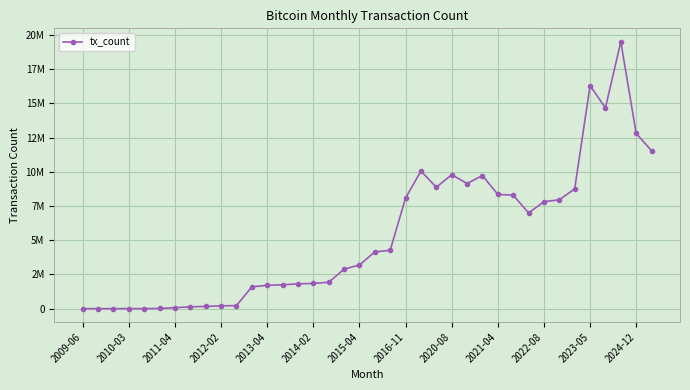

What is the difference between the maximum and minimum values?

19510090